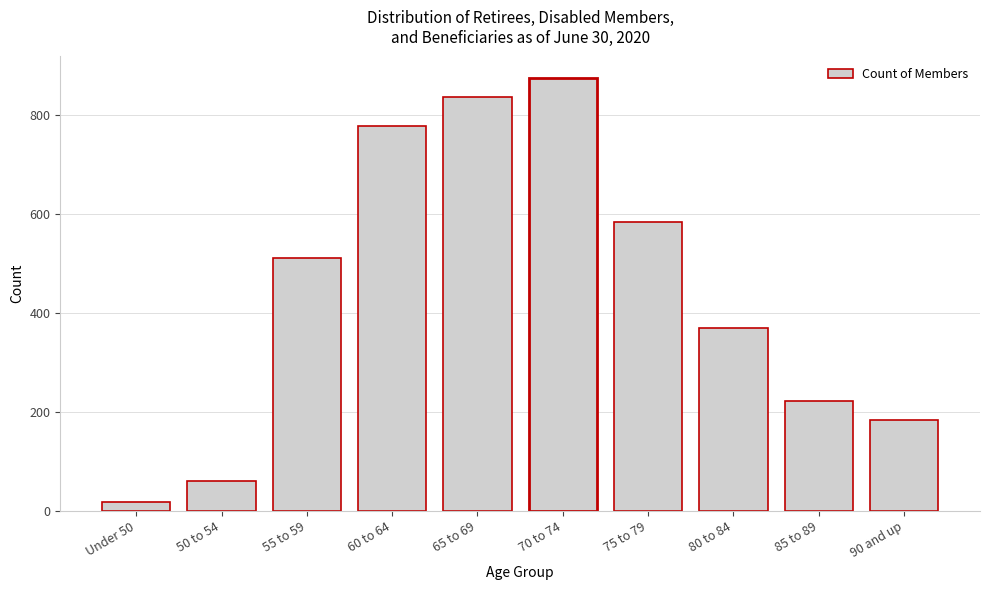

Reading right to left, transcribe all the data shown in this chart.

184	223	370	584	875	836	779	511	60	19